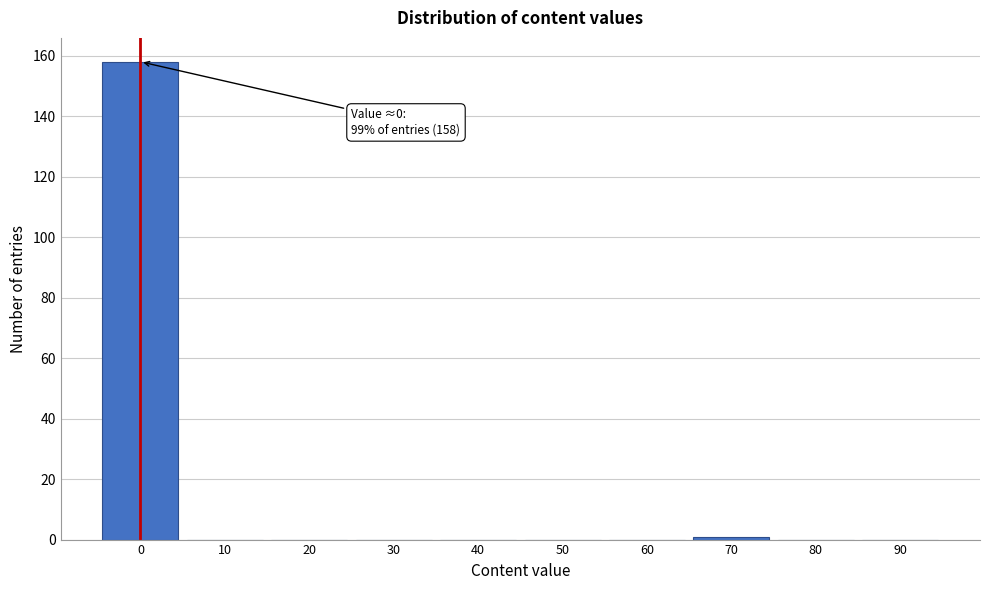

Reading left to right, extract all data points from this chart.

0=158	10=0	20=0	30=0	40=0	50=0	60=0	70=1	80=0	90=0